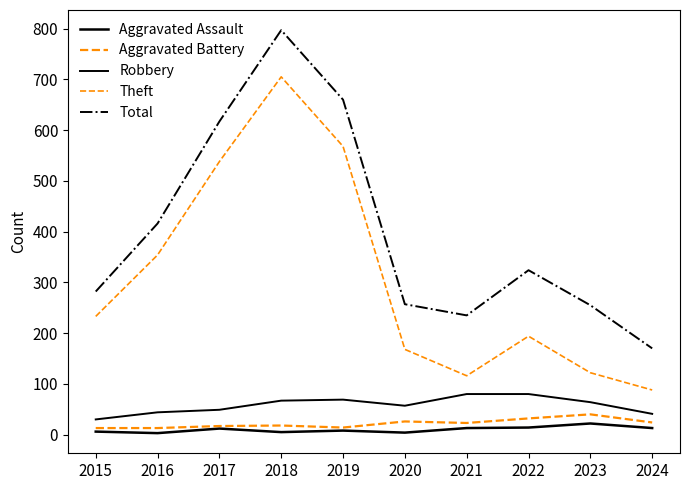

How many distinct data groups are displayed?

5